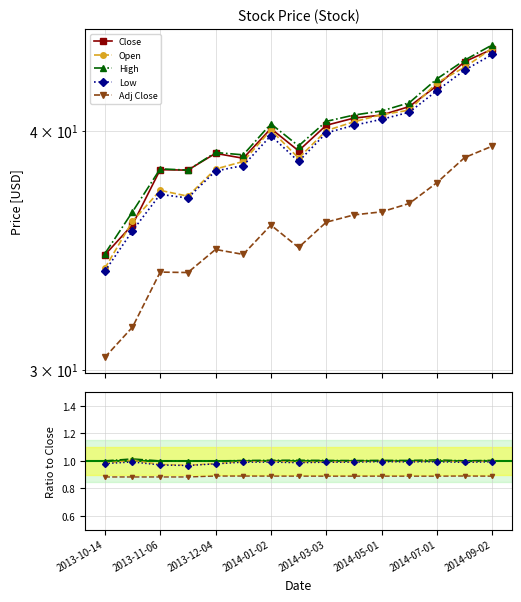

In Adj Close, how many points are lower than both neighbors (excluding endpoints)?

3